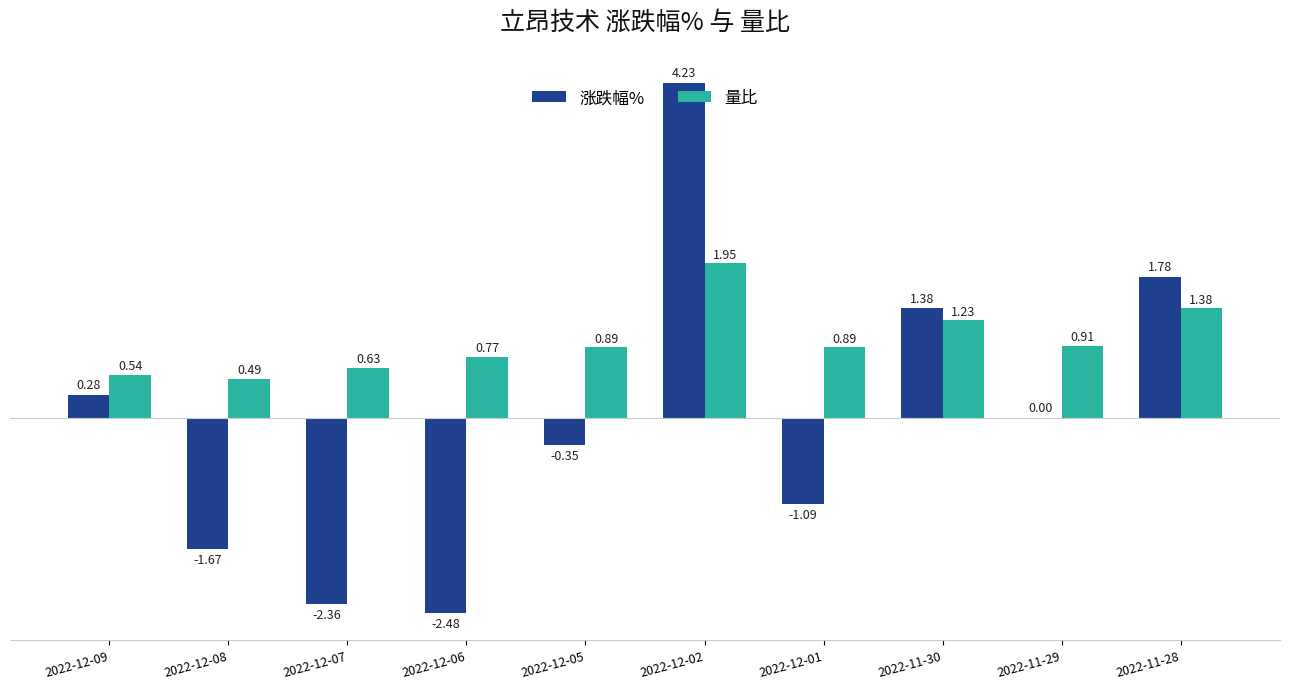

Between 2022-12-09 and 2022-11-28, which series saw the biggest shift?

涨跌幅%